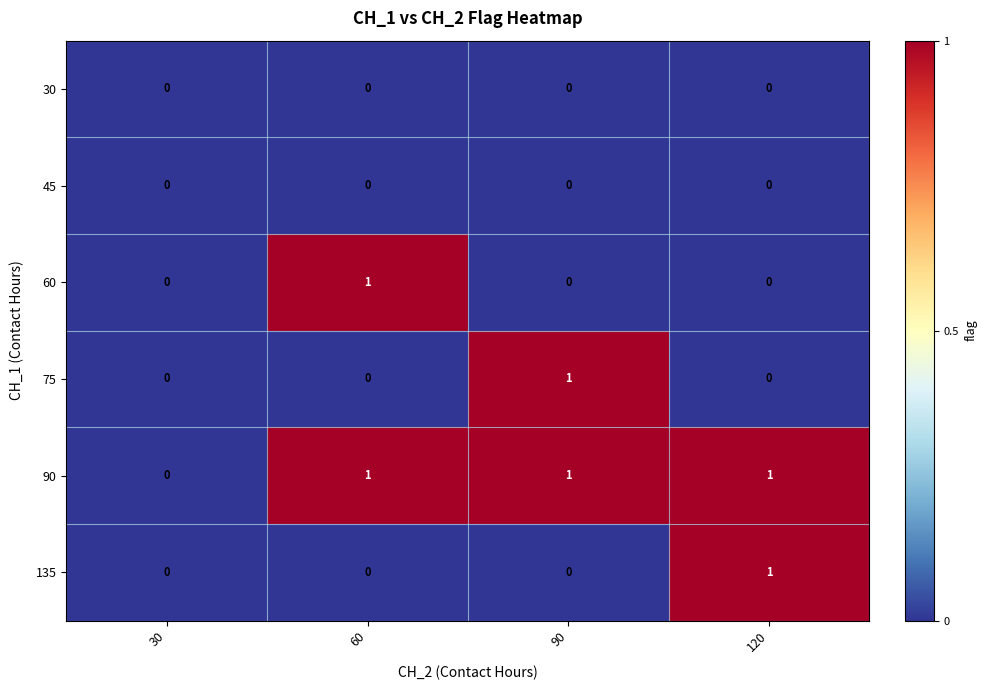

Reading left to right, list all the values displayed in this chart.

30: 30=0	60=0	90=0	120=0
45: 30=0	60=0	90=0	120=0
60: 30=0	60=1	90=0	120=0
75: 30=0	60=0	90=1	120=0
90: 30=0	60=1	90=1	120=1
135: 30=0	60=0	90=0	120=1